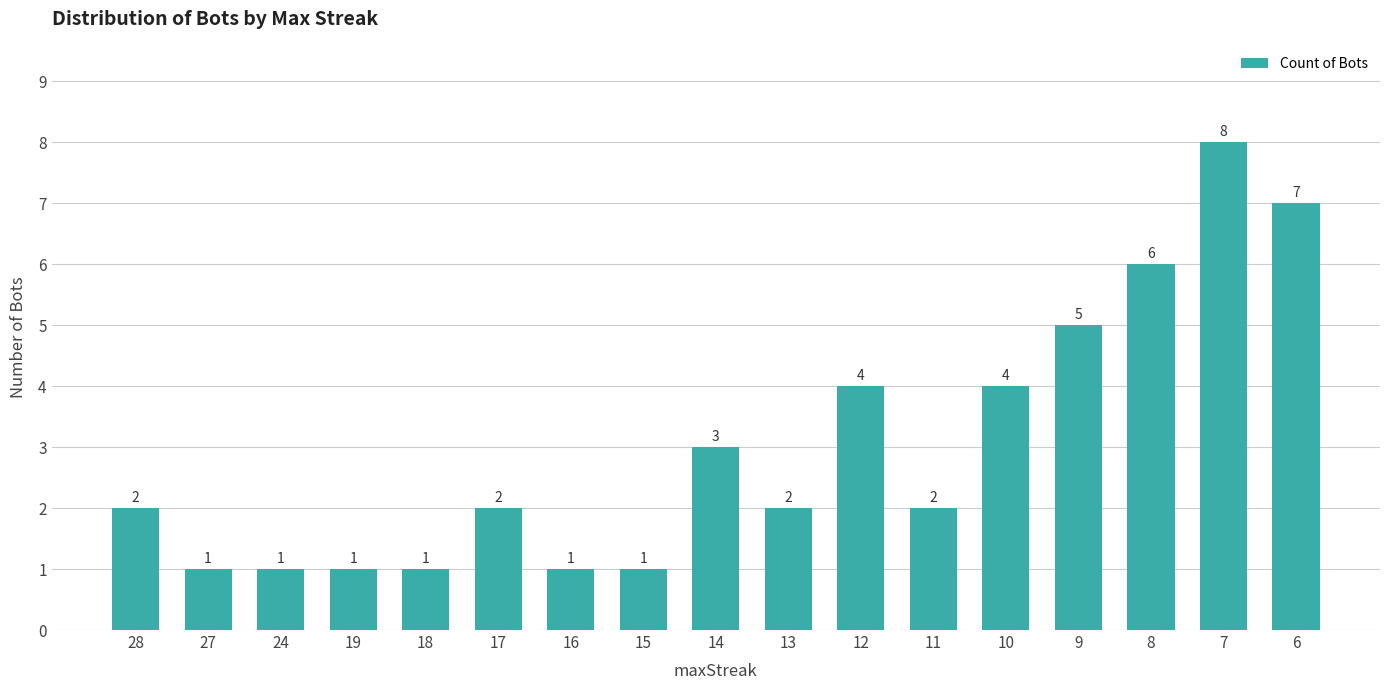

Reading right to left, transcribe all the data shown in this chart.

7	8	6	5	4	2	4	2	3	1	1	2	1	1	1	1	2